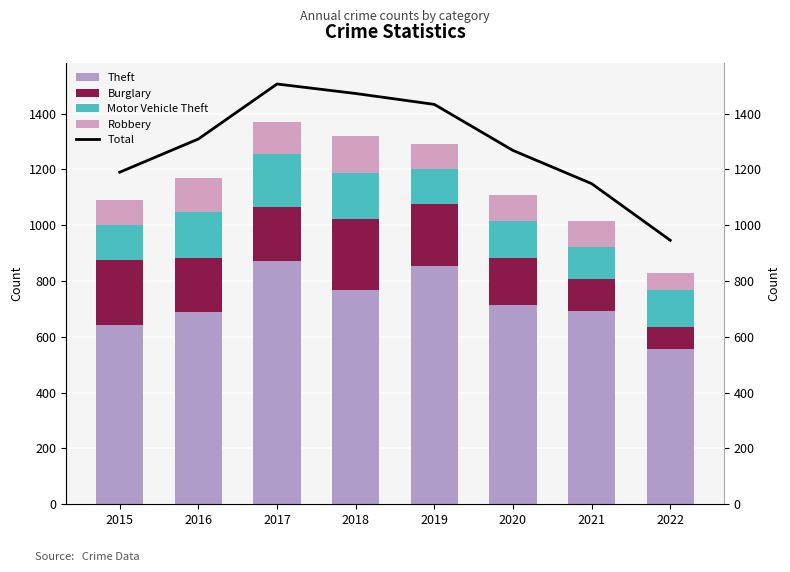

Which series changed the most between 2016 and 2022?

Total